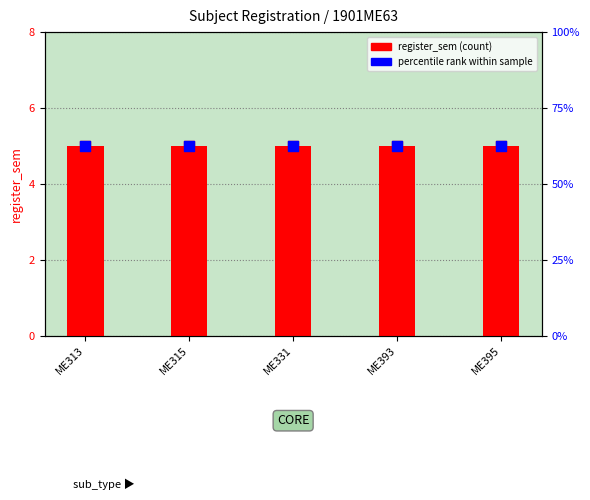

Which series reaches the maximum Y coordinate?

percentile rank within the sample